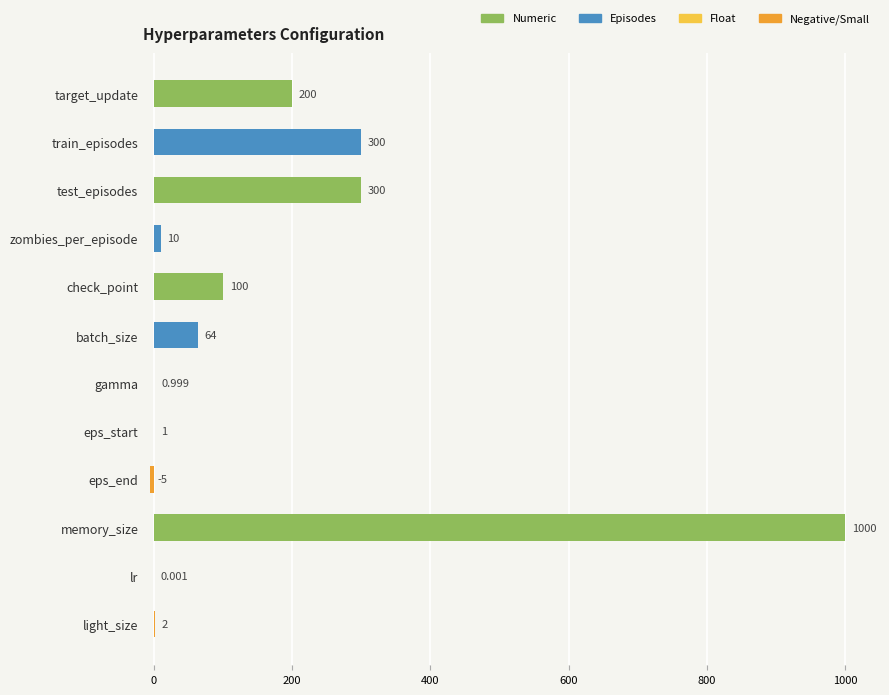

Which label corresponds to the largest value in the chart?

memory_size